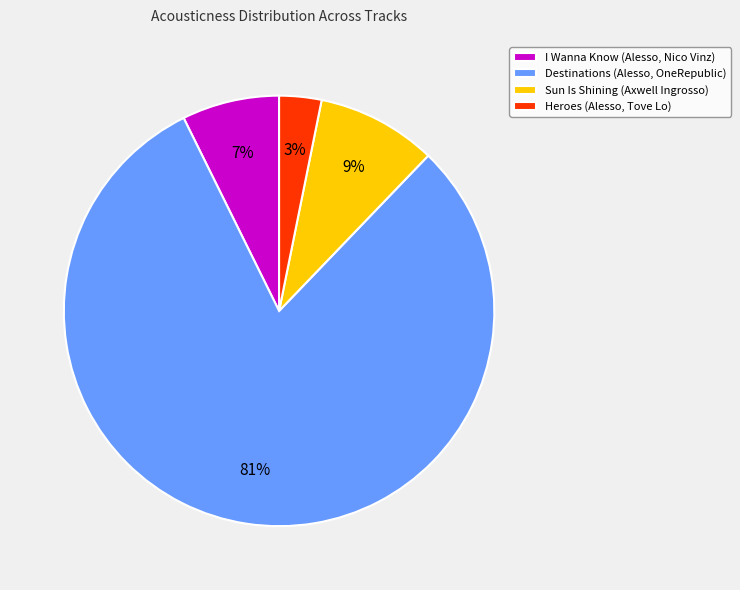

Between I Wanna Know (Alesso, Nico Vinz) and Sun Is Shining (Axwell Ingrosso), which is larger?

Sun Is Shining (Axwell Ingrosso)